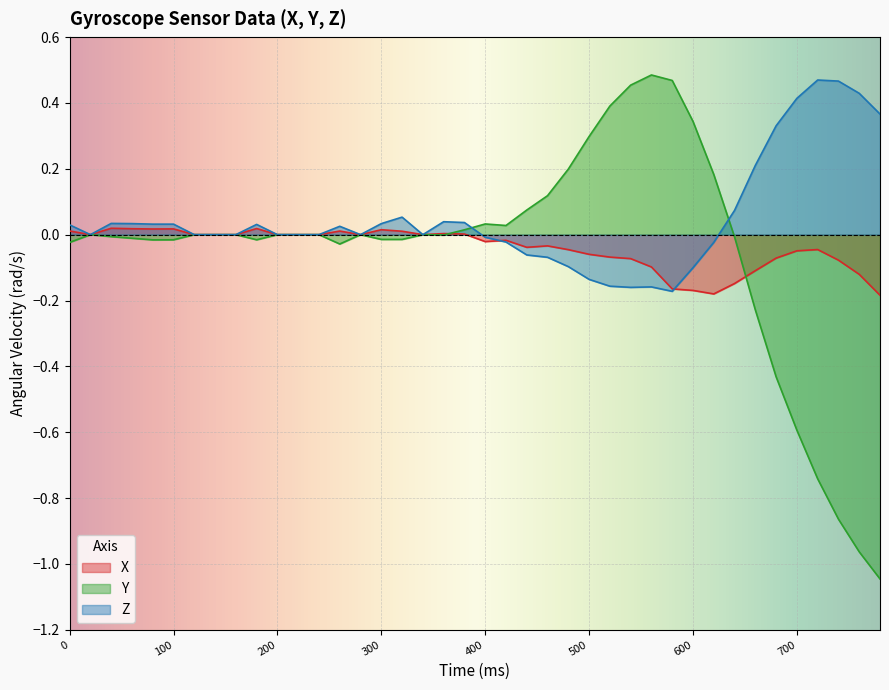

What are all the series names shown in the legend?

X, Y, Z